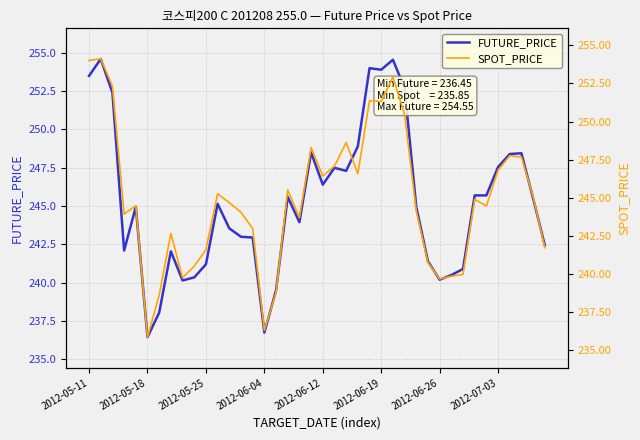

What is the greatest value displayed?

254.6